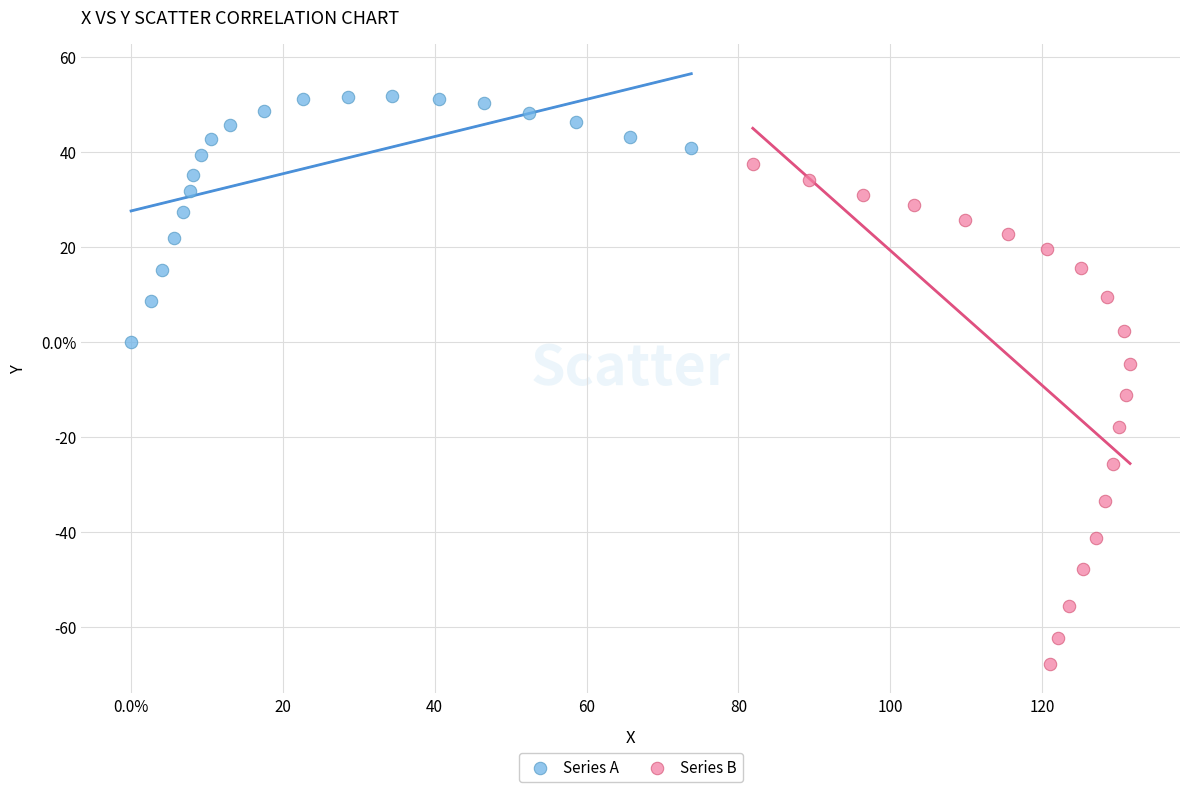

What are all the series names shown in the legend?

Series A, Series B